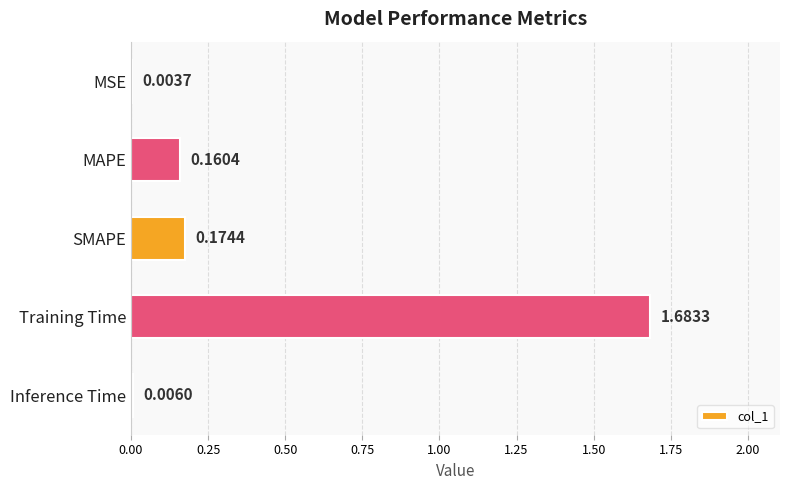

Are the bars horizontal?

Yes